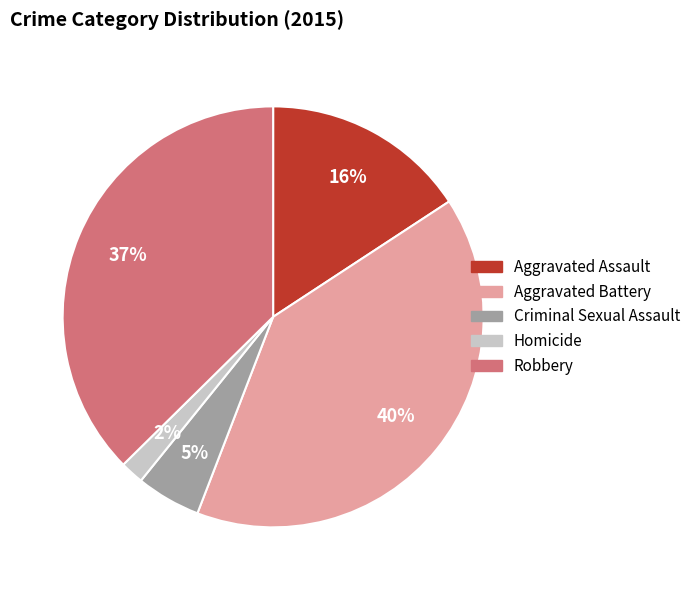

Rank the categories by value from lowest to highest.

Homicide, Criminal Sexual Assault, Aggravated Assault, Robbery, Aggravated Battery